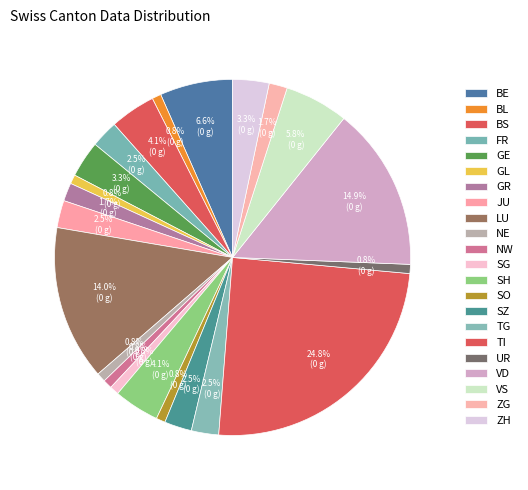

What is the change in value from FR to VD?

+15